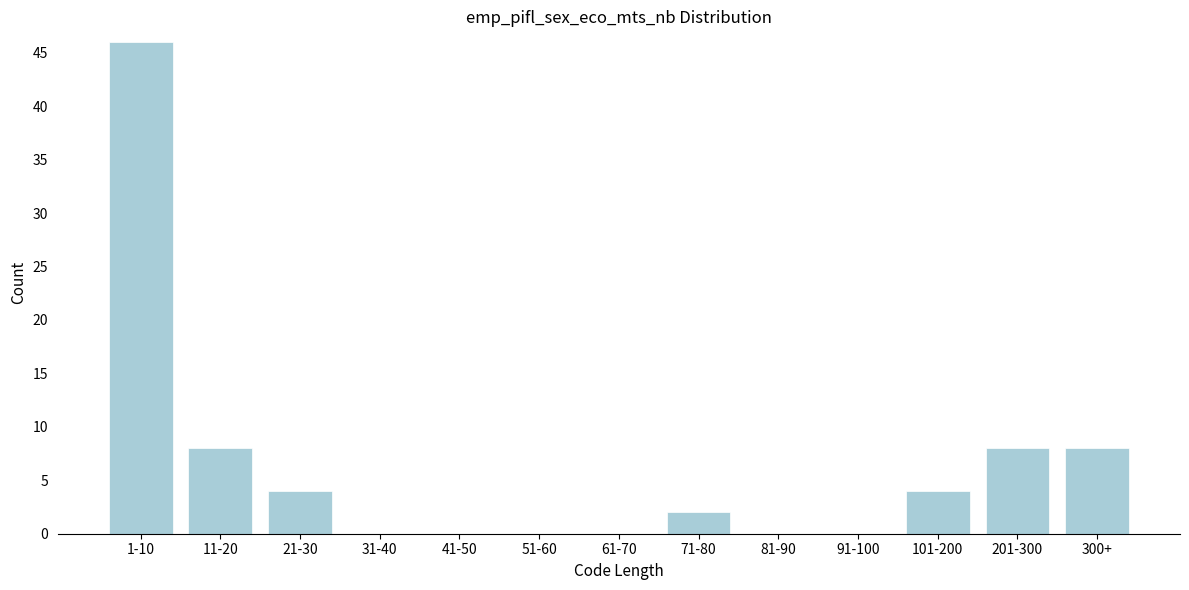

Reading left to right, transcribe all the data shown in this chart.

1-10=46	11-20=8	21-30=4	31-40=0	41-50=0	51-60=0	61-70=0	71-80=2	81-90=0	91-100=0	101-200=4	201-300=8	300+=8